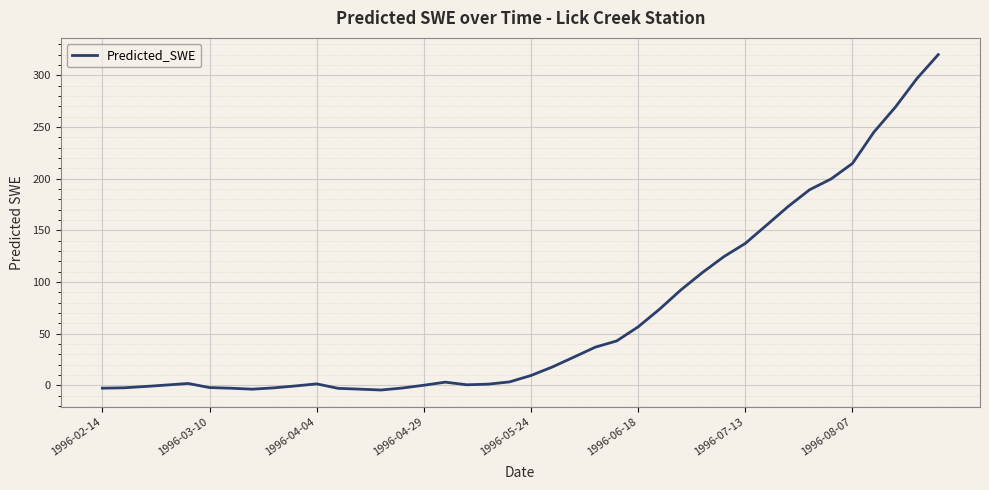

What is the difference between the maximum and minimum values?

324.5